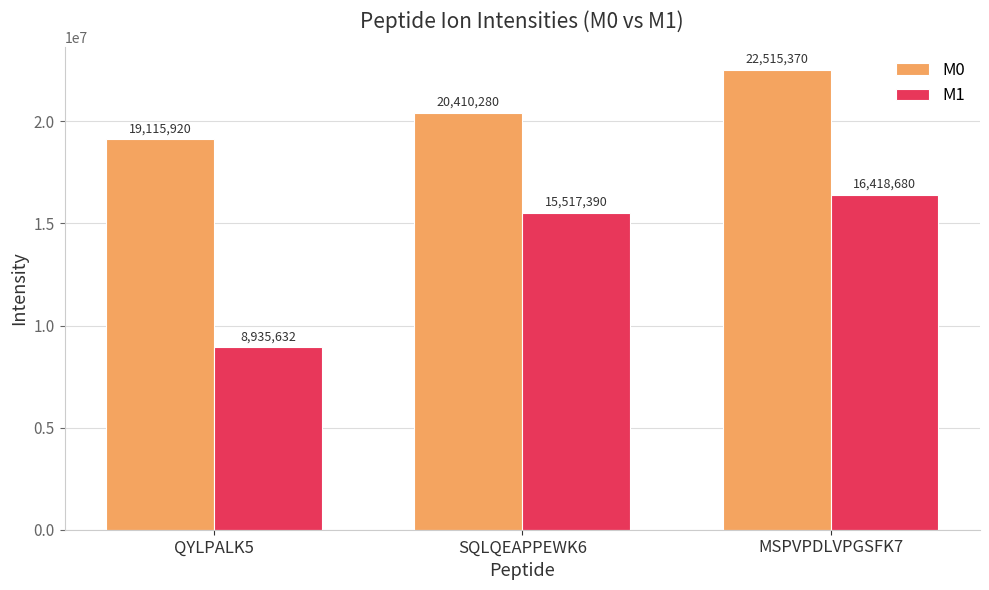

Which series has the largest total across all categories?

M0